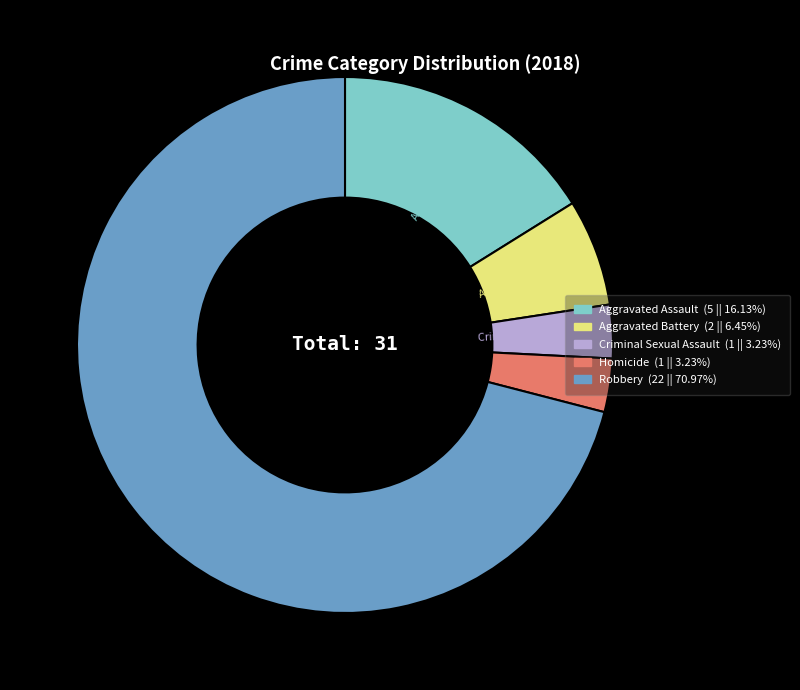

True or false: Aggravated Assault accounts for 3% of the total.

False